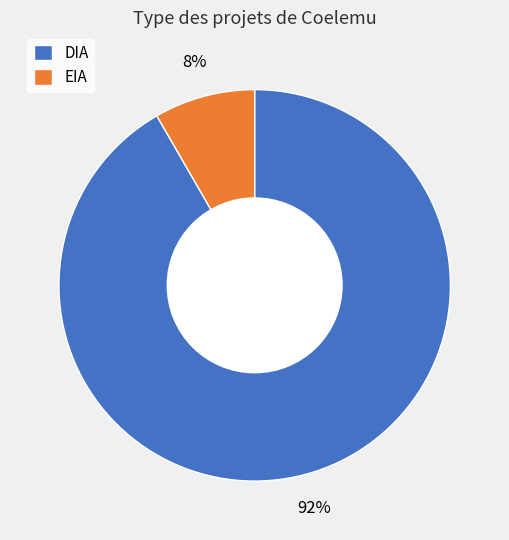

Between DIA and EIA, which is larger?

DIA